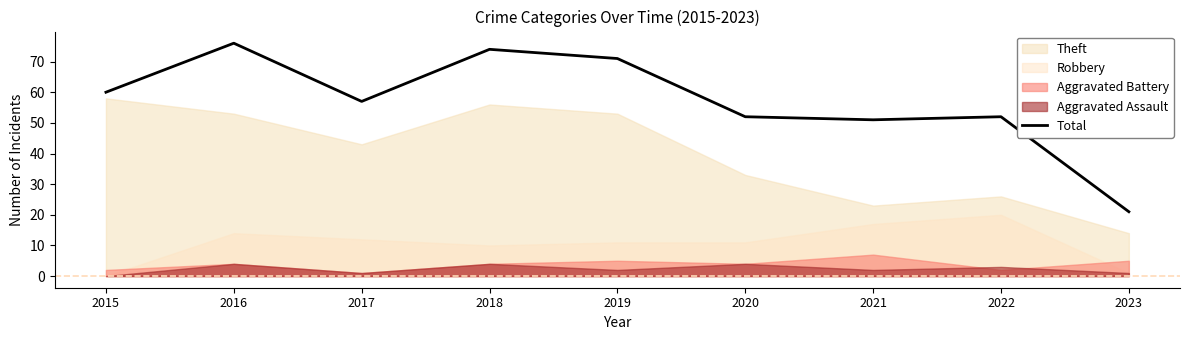

How many interior local valleys (lower than both neighbors) does the data have?

2